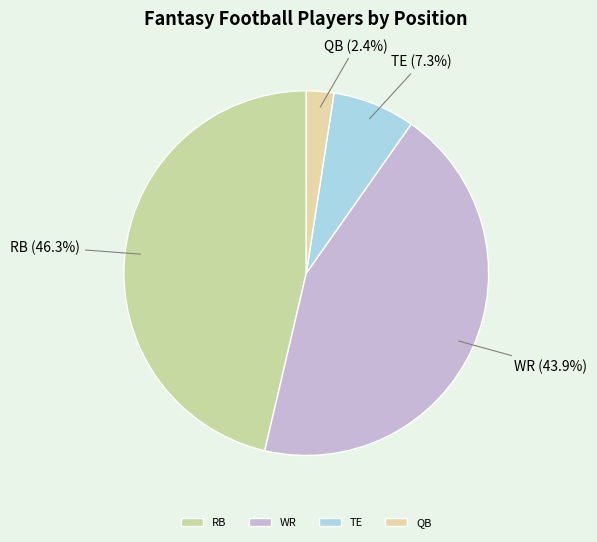

What percentage is the RB slice, to the nearest percent?

46%